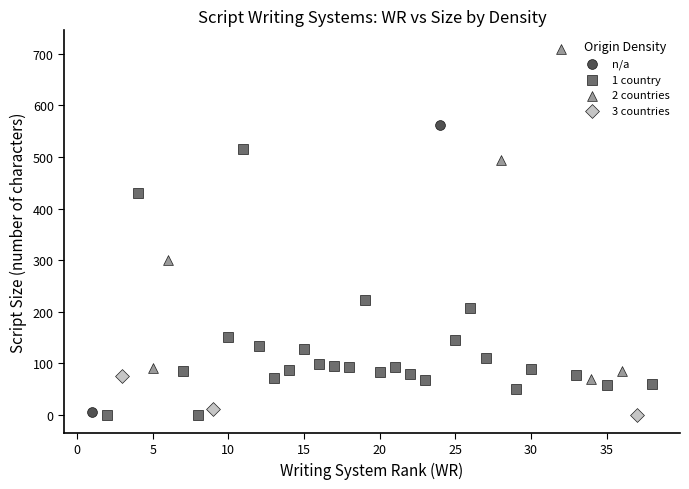

Which series has the largest Y range (max minus min)?

2 countries